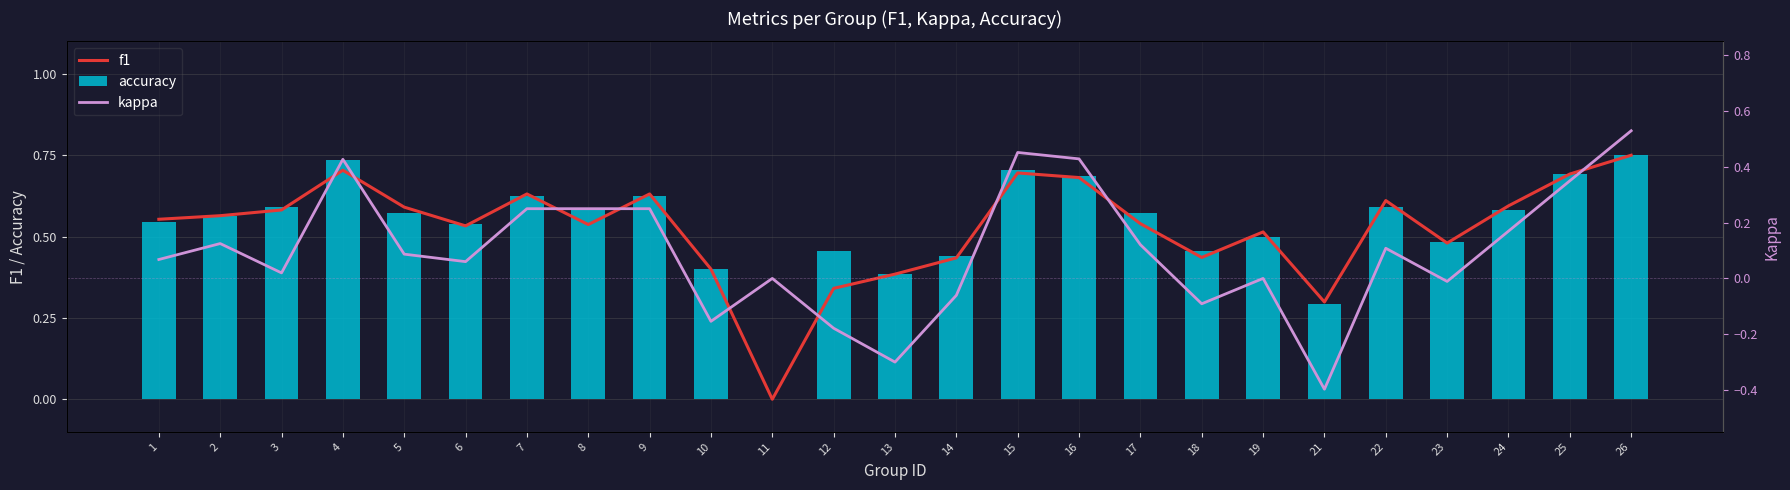

Rank the series by their maximum value, from highest to lowest.

f1, accuracy, kappa